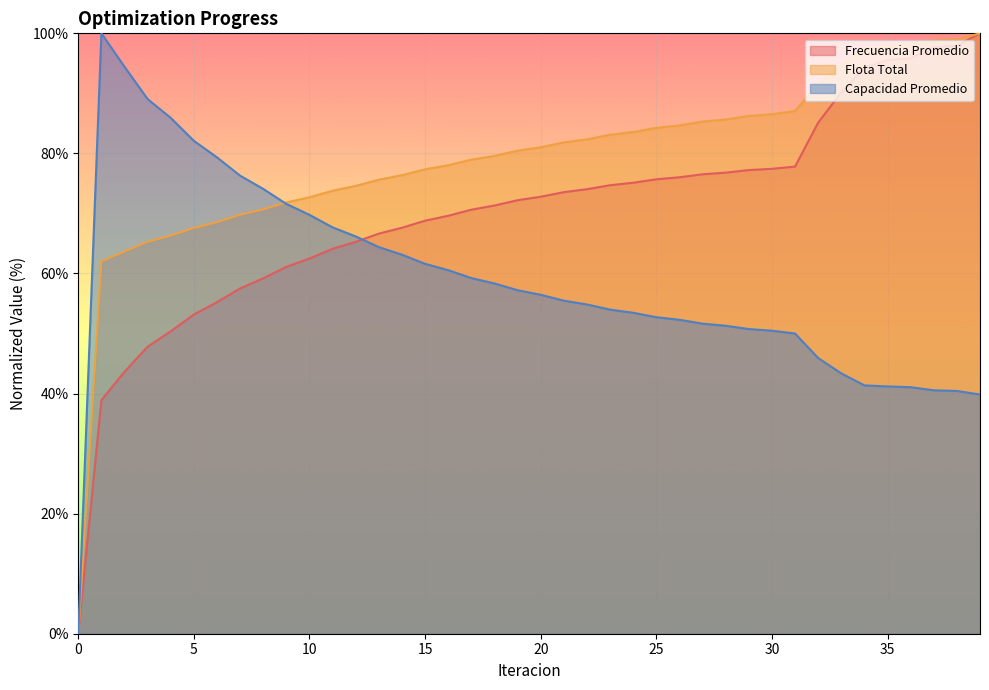

What is the value of the Frecuencia Promedio point at the 10th from the left?

61.1